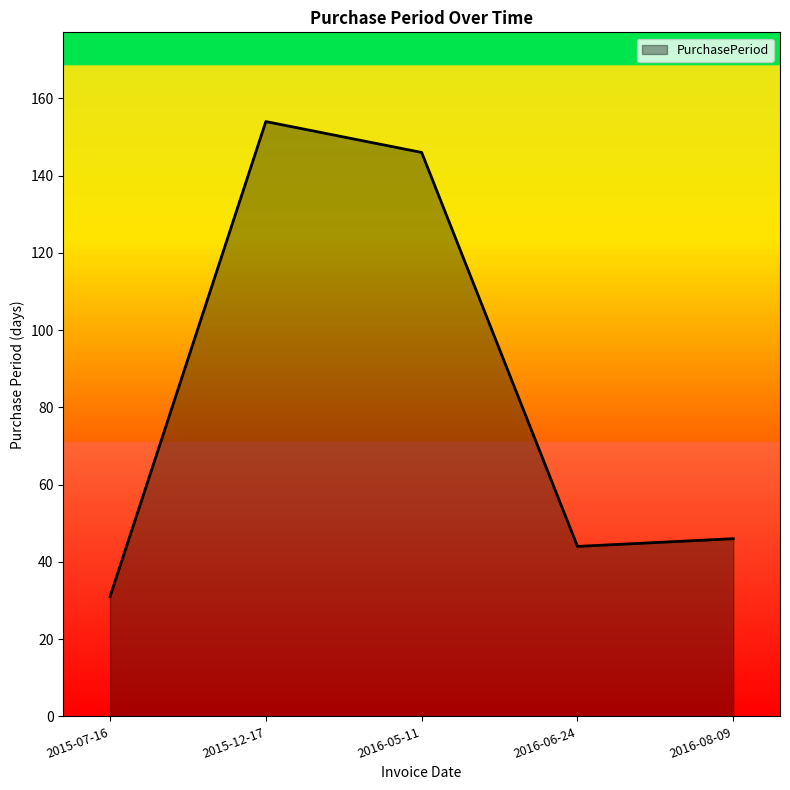

At which label does the data first exceed 46?

2015-12-17